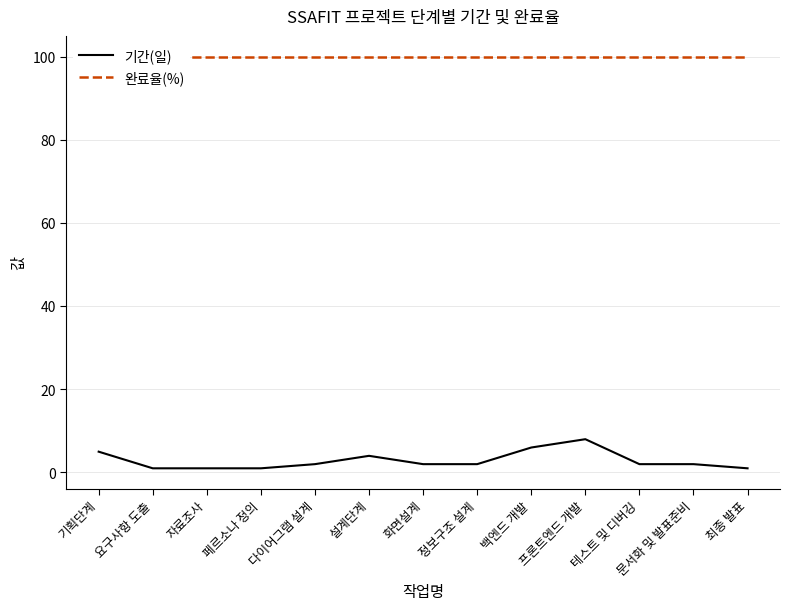

Reading left to right, extract all data points from this chart.

기간(일): 기획단계=5	요구사항 도출=1	자료조사=1	페르소나 정의=1	다이어그램 설계=2	설계단계=4	화면설계=2	정보구조 설계=2	백엔드 개발=6	프론트엔드 개발=8	테스트 및 디버깅=2	문서화 및 발표준비=2	최종 발표=1
완료율(%): 기획단계=100	요구사항 도출=100	자료조사=100	페르소나 정의=100	다이어그램 설계=100	설계단계=100	화면설계=100	정보구조 설계=100	백엔드 개발=100	프론트엔드 개발=100	테스트 및 디버깅=100	문서화 및 발표준비=100	최종 발표=100